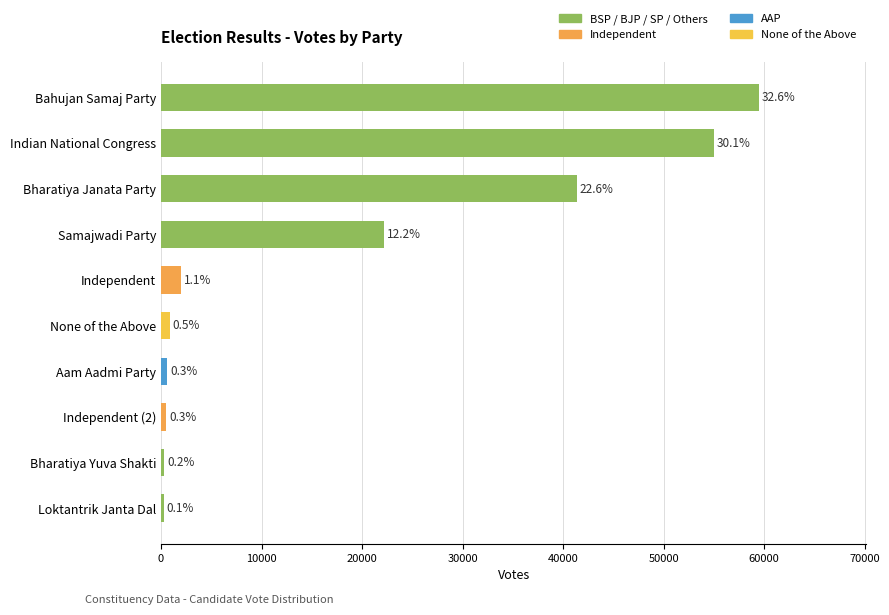

What is the average value?

18257